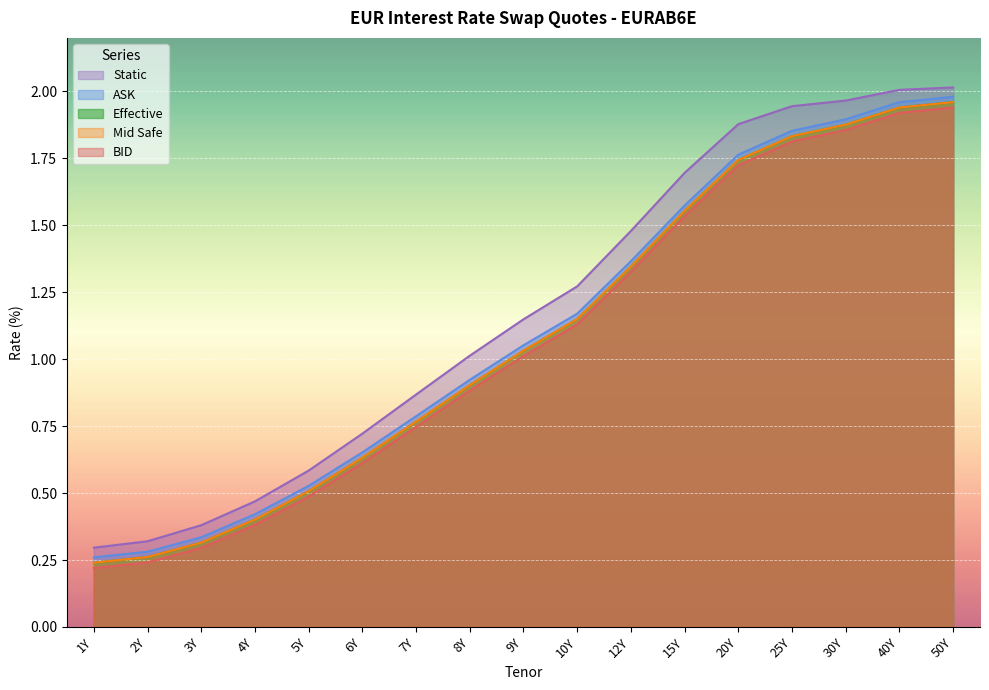

At which label does ASK first exceed 1?

9Y